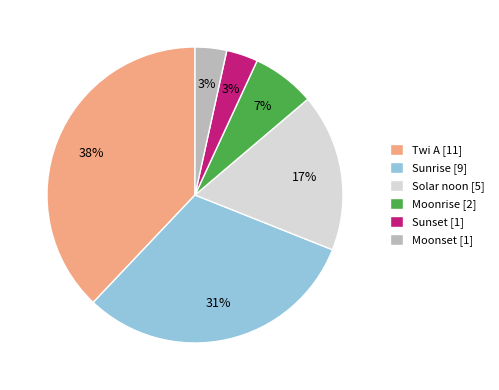

Is there any slice that represents more than half of the pie?

No